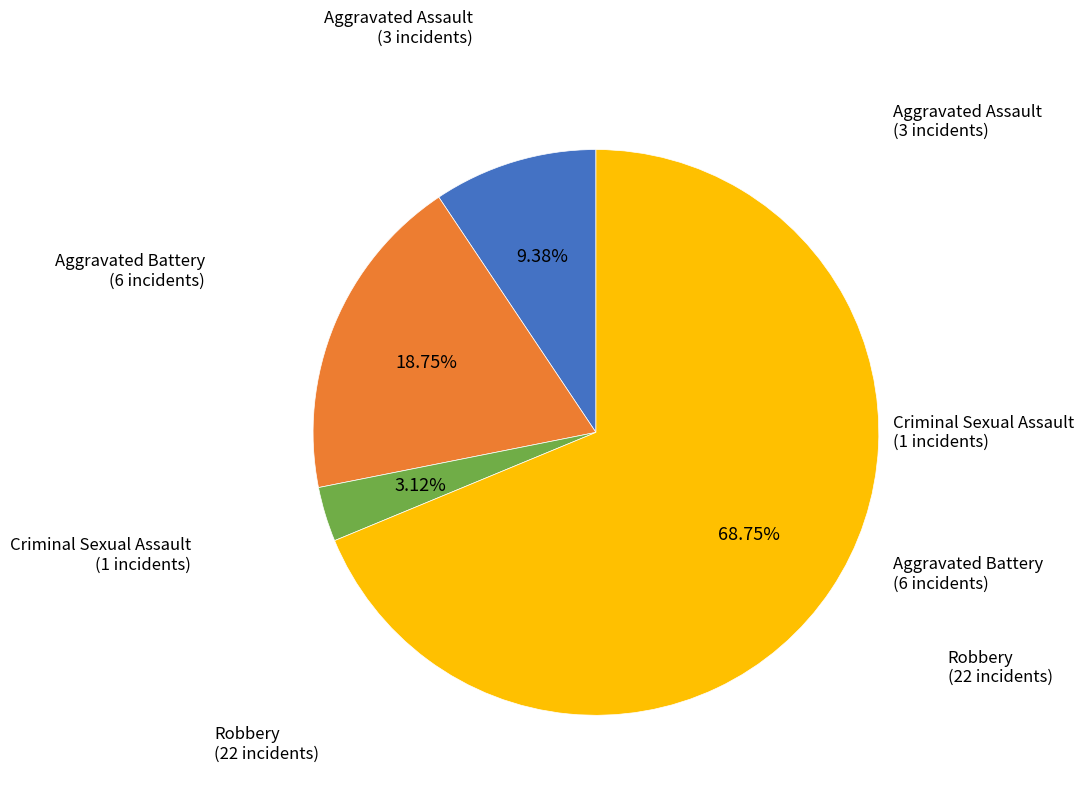

The Criminal Sexual Assault slice represents 16% of the pie. True or false?

False